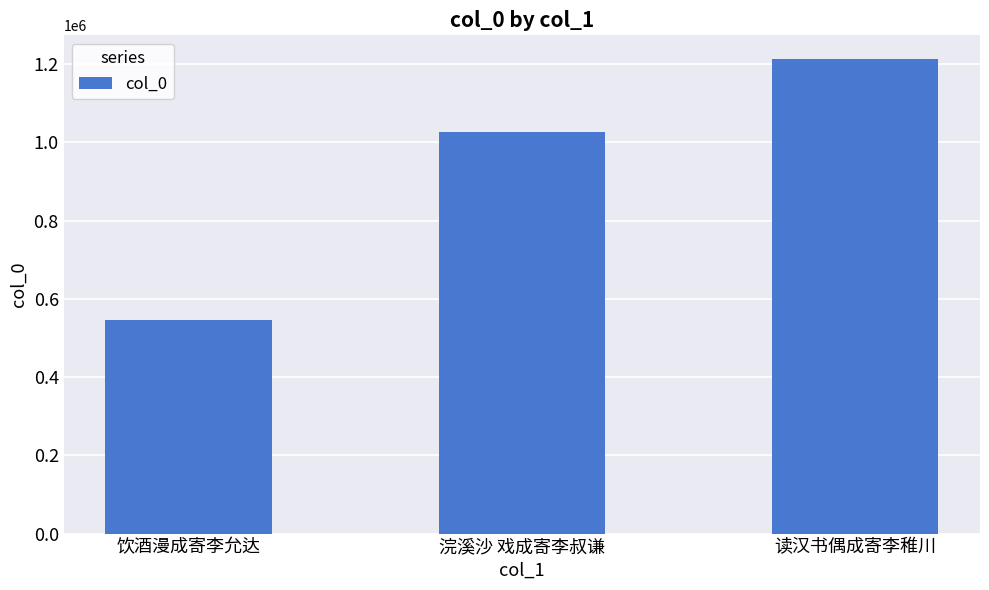

What position from the left is 读汉书偶成寄李稚川?

3